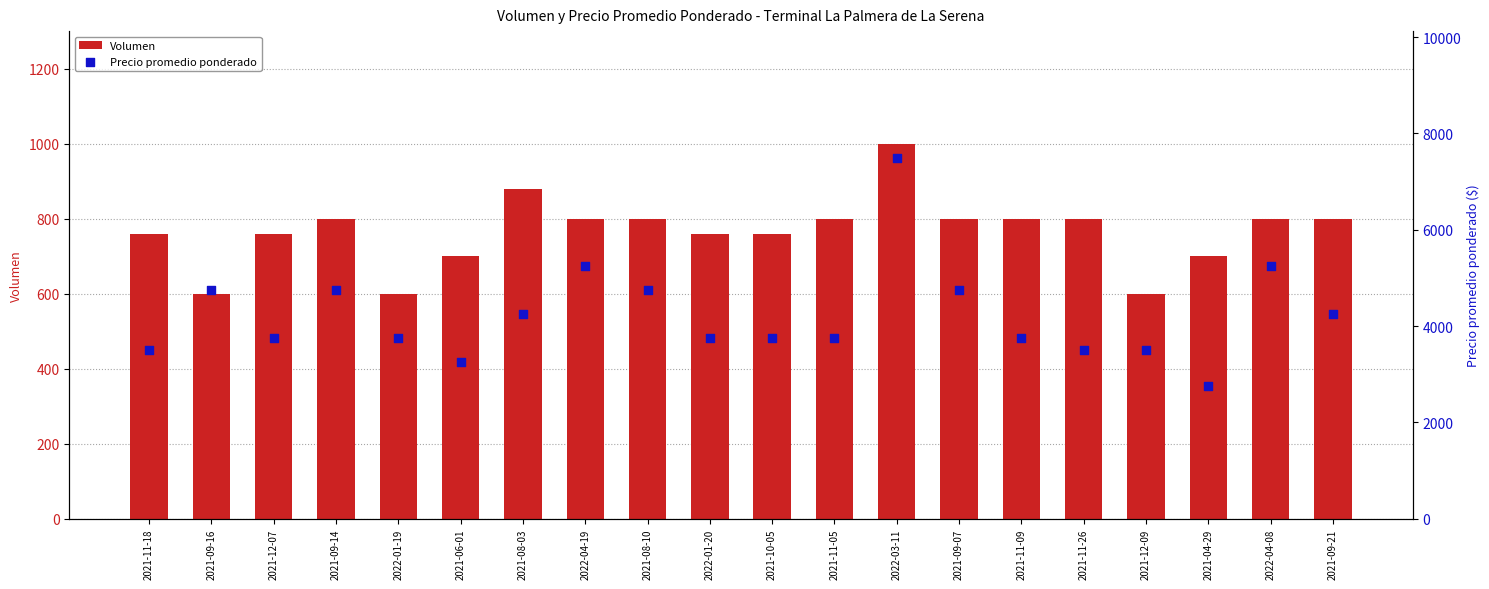

Which series has the largest total across all categories?

Precio promedio ponderado